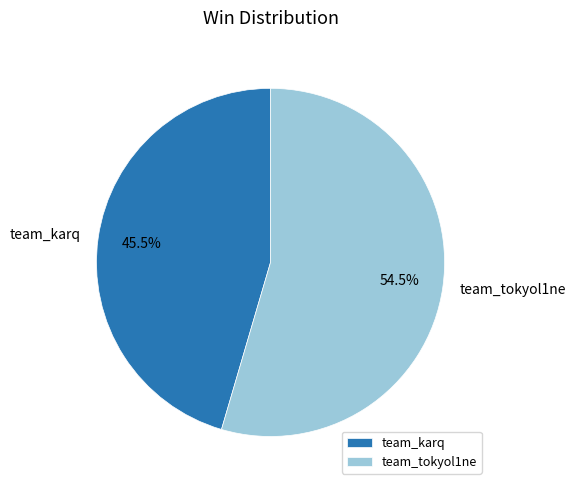

How many slices are in this pie chart?

2